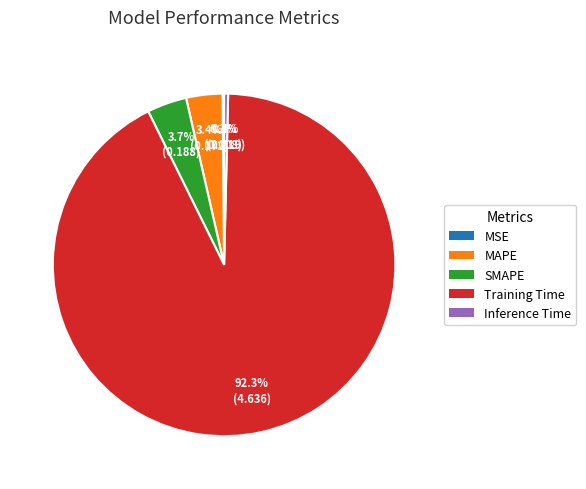

How much of the chart is everything except SMAPE?

96.3%